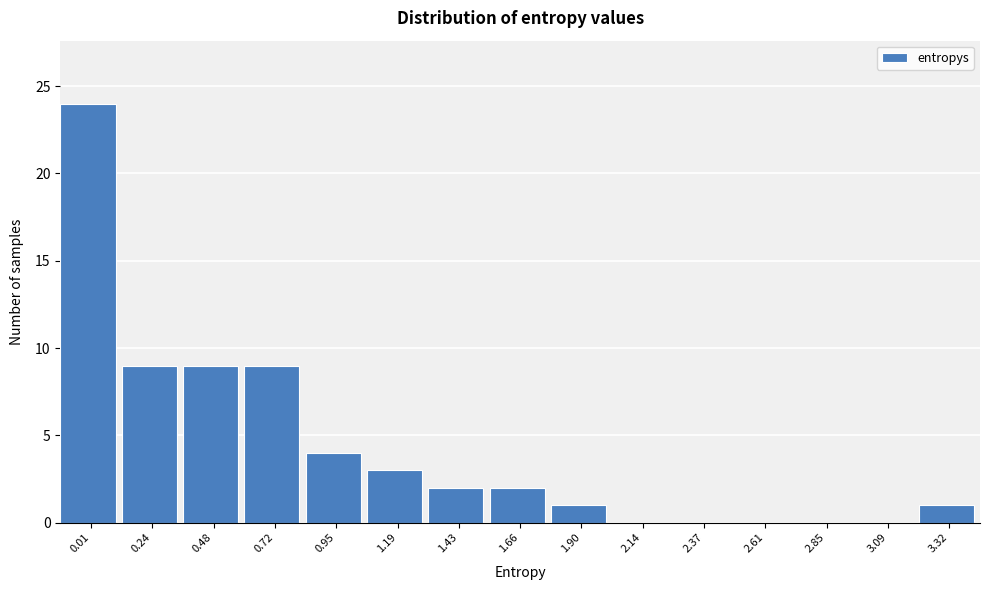

Reading left to right, extract all data points from this chart.

0.01=24	0.24=9	0.48=9	0.72=9	0.95=4	1.19=3	1.43=2	1.66=2	1.90=1	2.14=0	2.37=0	2.61=0	2.85=0	3.09=0	3.32=1